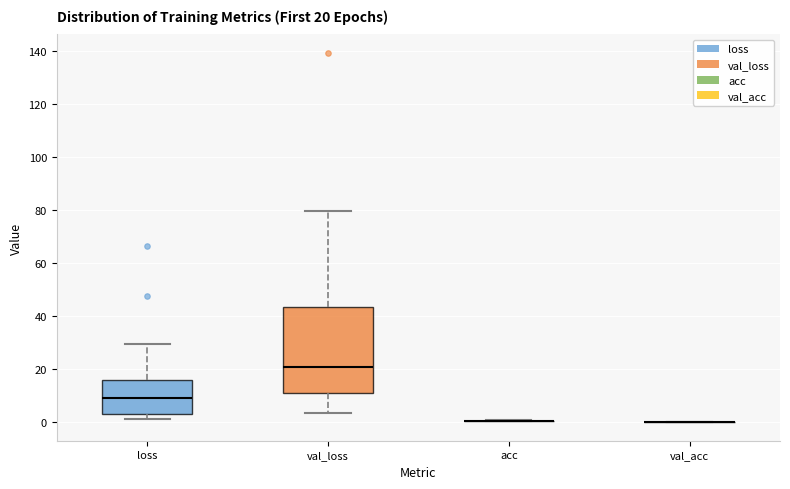

Which box is the tallest, from its lower edge to its upper edge?

val_loss